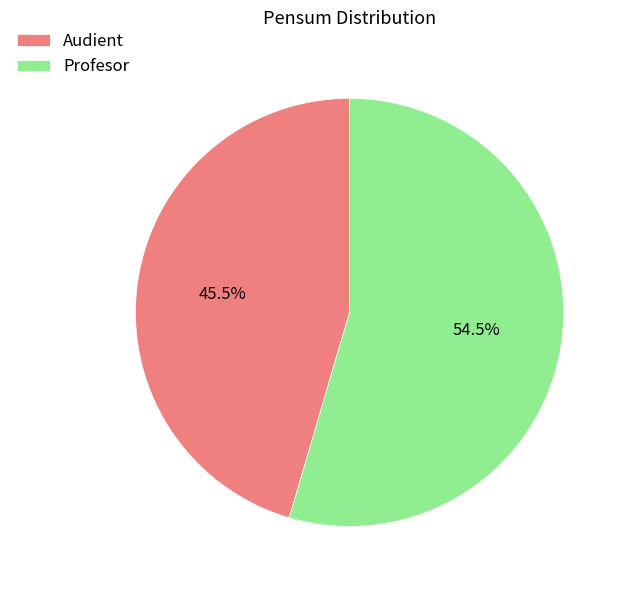

Which slice is the largest?

Profesor